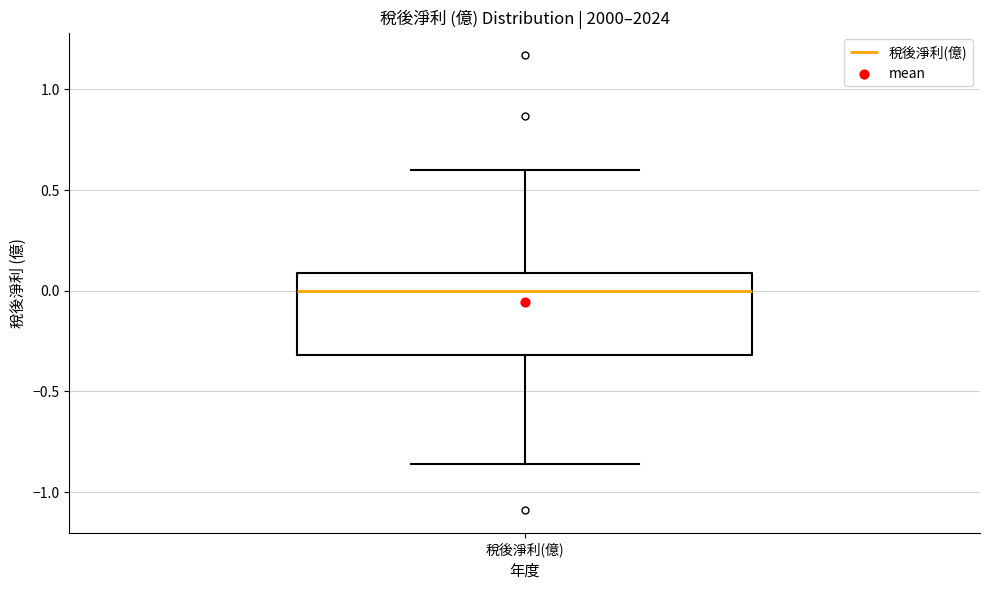

Where is the lower edge of the box for 稅後淨利(億) on the y-axis? The values are not printed on the chart, so give them approximately, as read against the axis.

-0.30